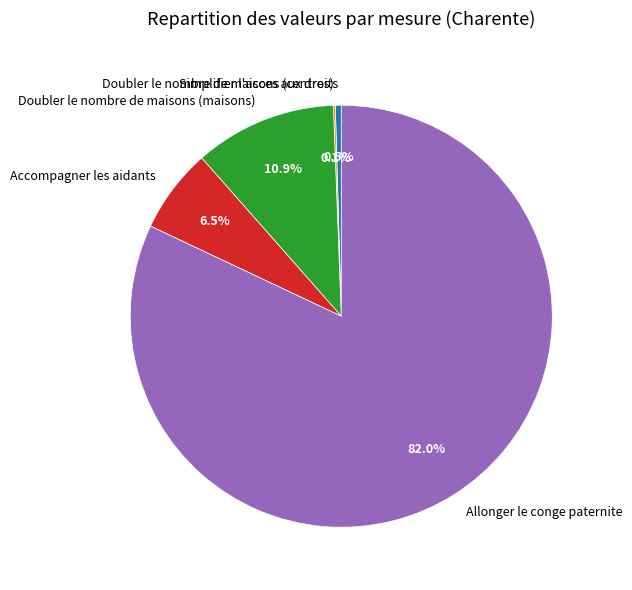

Is there a majority slice in this chart?

Yes